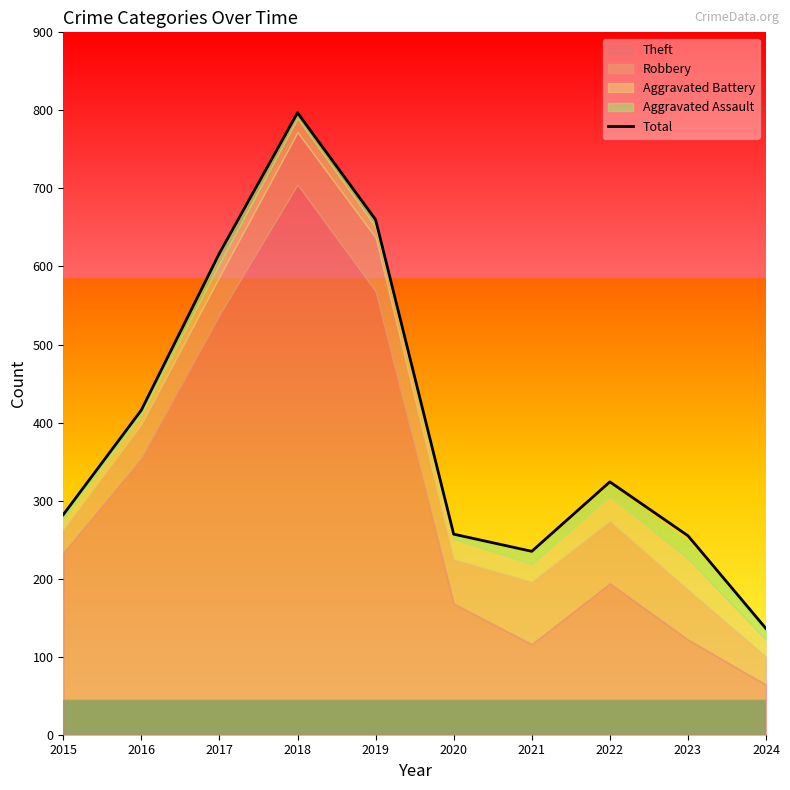

The chart shows a value of 136 at 2024. True or false?

True